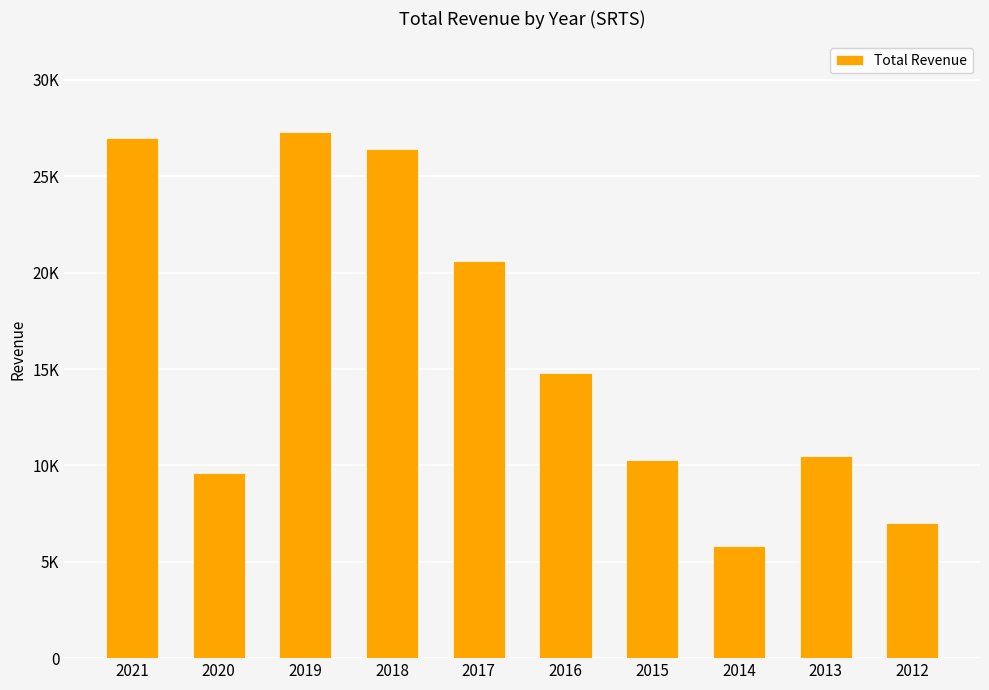

True or false: the data shows 1722 at 2014.

False